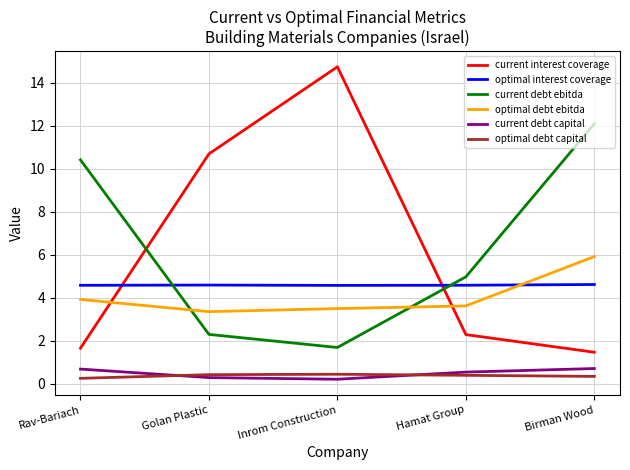

How many series are shown in this chart?

6